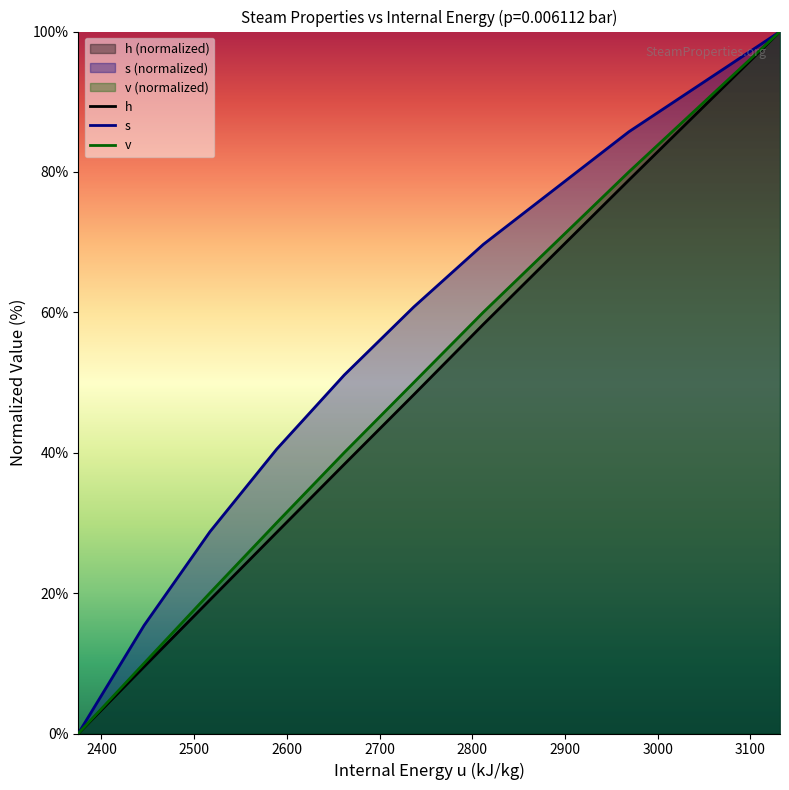

What is the value of the v point at the 6th from the left?

50.0